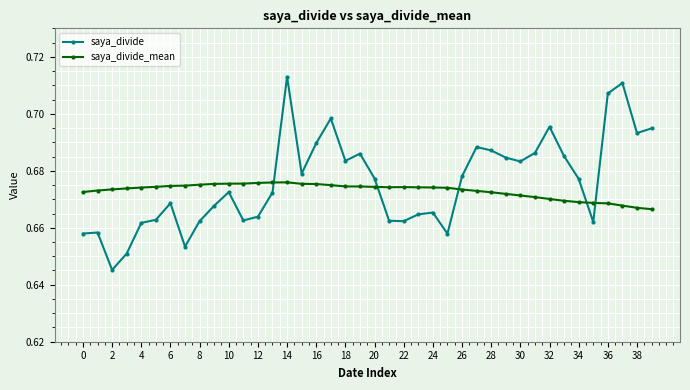

At how many categories does at least one series exceed 0?

40